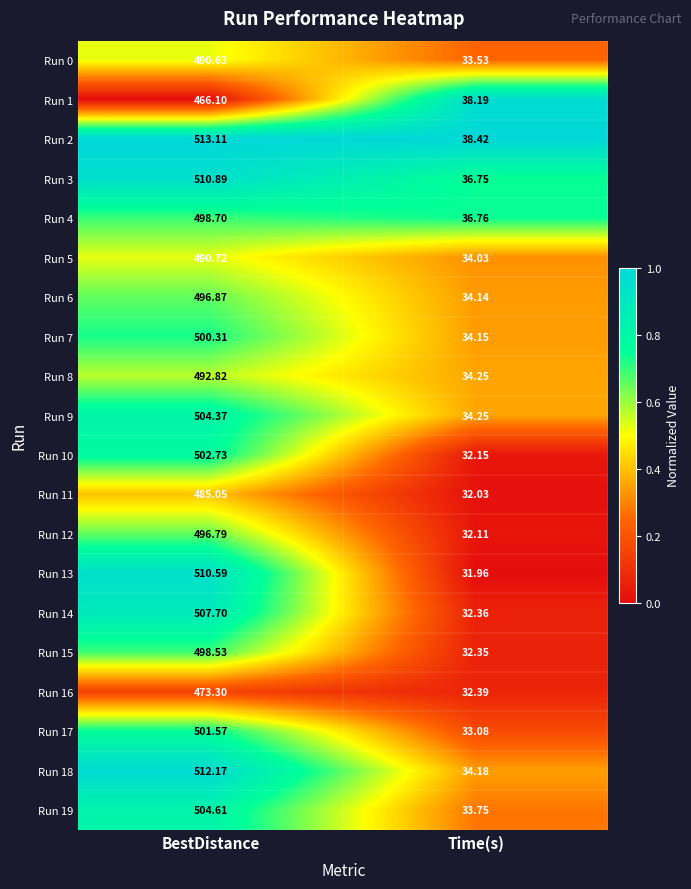

List the series in order of their peak value, lowest first.

Run 1, Run 16, Run 11, Run 0, Run 5, Run 8, Run 12, Run 6, Run 15, Run 4, Run 7, Run 17, Run 10, Run 9, Run 19, Run 14, Run 13, Run 3, Run 18, Run 2